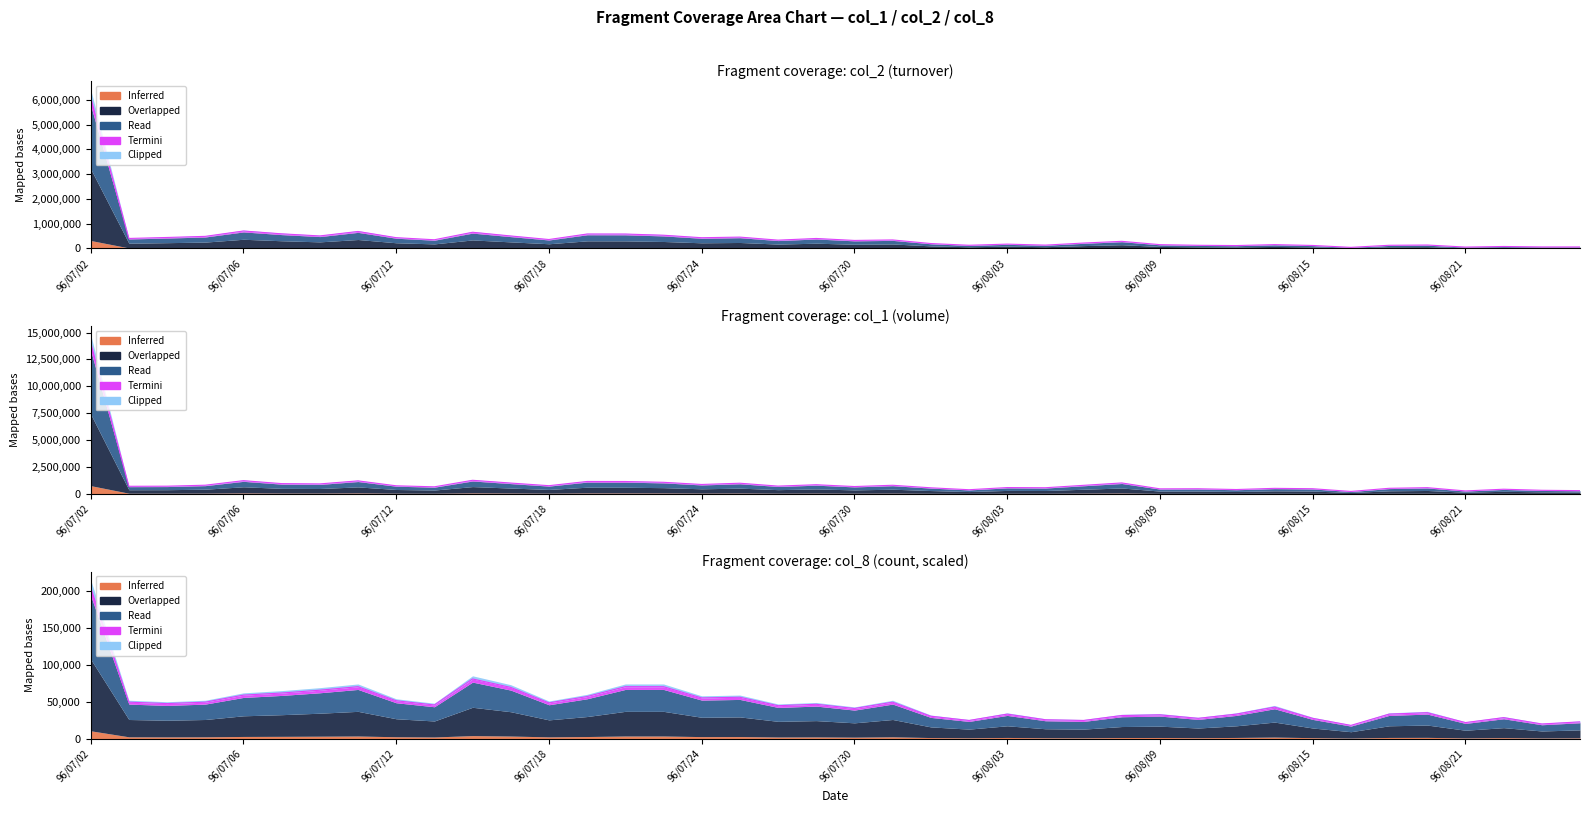

Which has a higher value, 12 or 96/07/06?

96/07/06